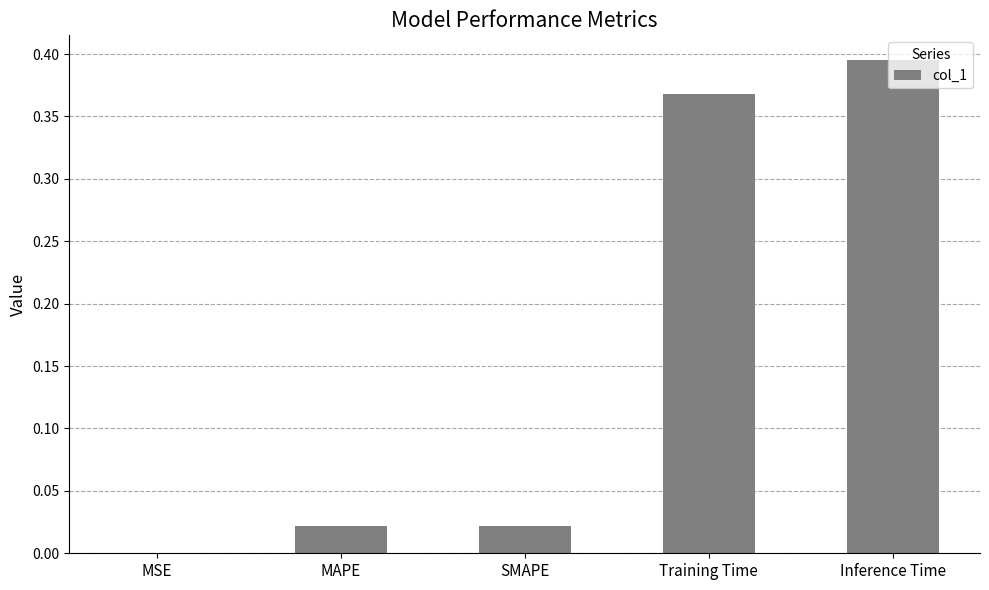

Which label corresponds to the largest value in the chart?

Inference Time